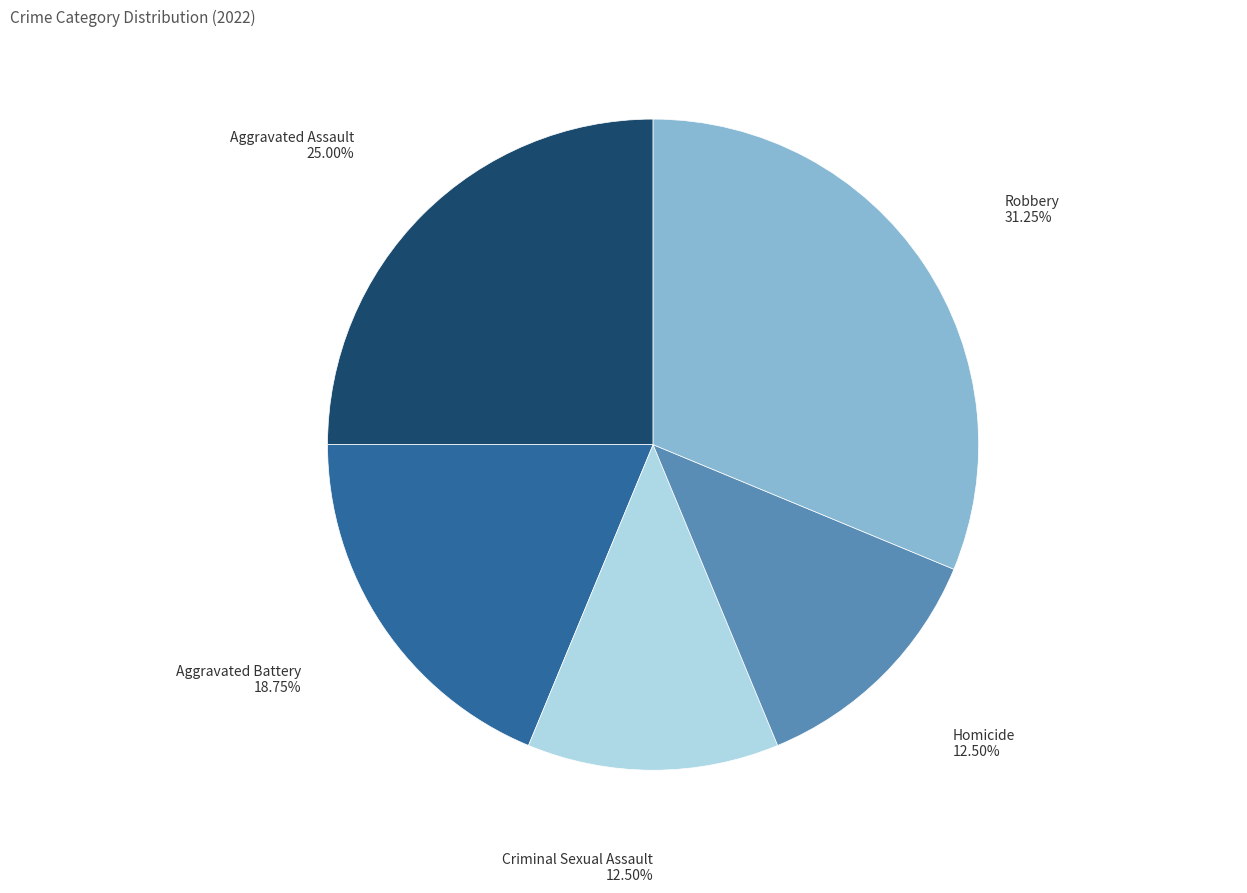

To the nearest percent, what is the difference between the largest and smallest slice percentages?

19%